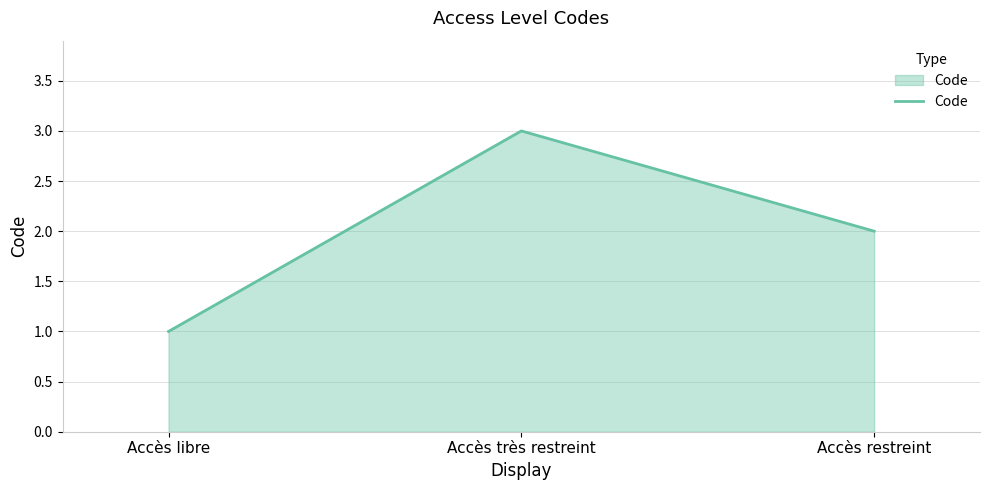

Reading left to right, extract all data points from this chart.

Accès libre=1	Accès très restreint=3	Accès restreint=2